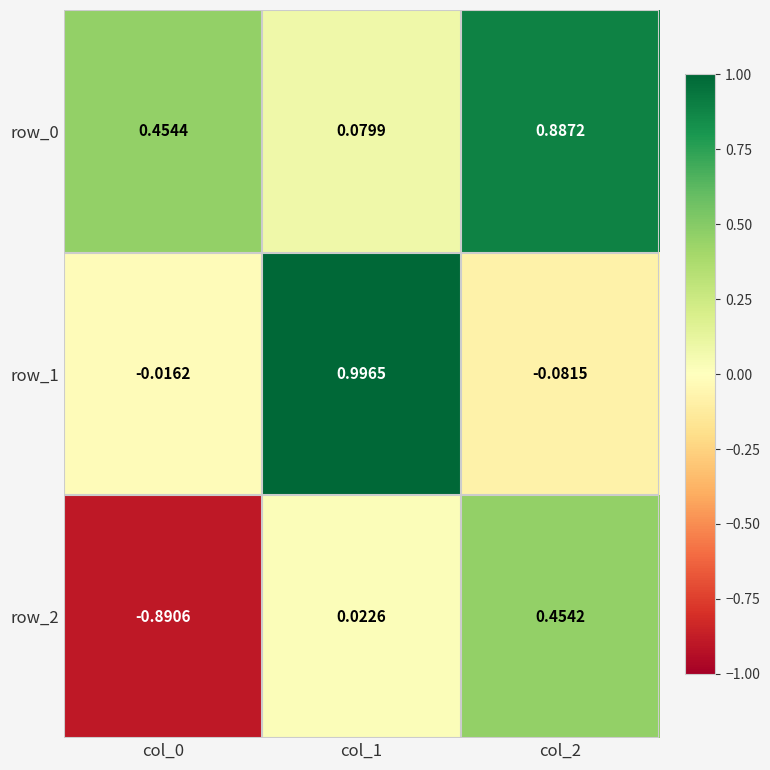

Is the value of row_2 at col_1 greater than the value of row_0 at col_2?

No